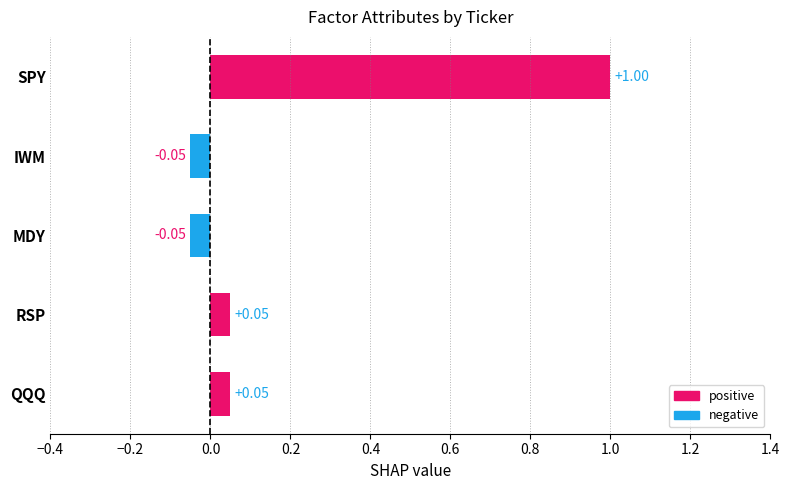

What is the label of the 1st bar from the bottom?

QQQ